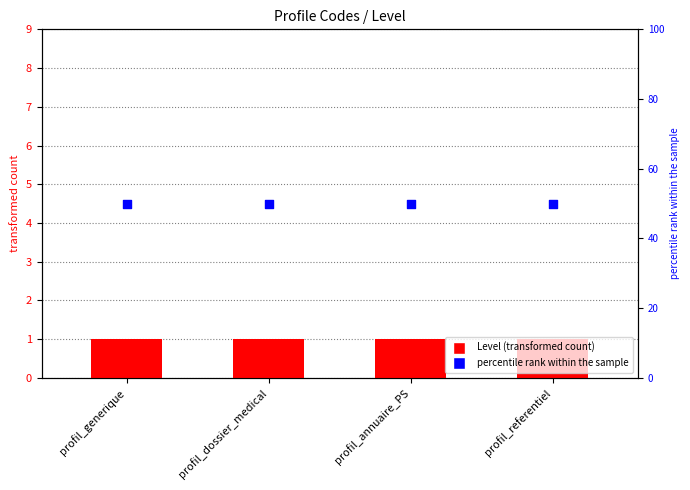

Which series has the widest spread of Y values?

Level